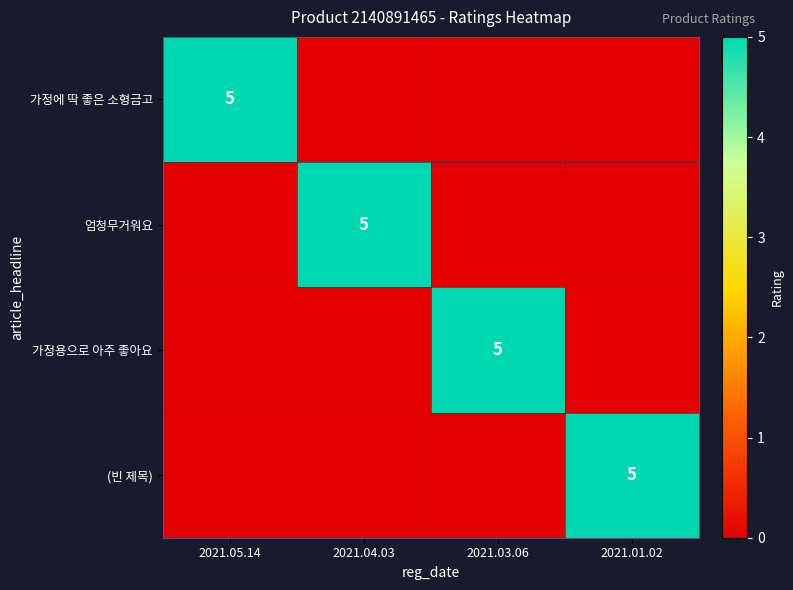

Is it true that 가정에 딱 좋은 소형금고 equals 1 at 2021.05.14?

False